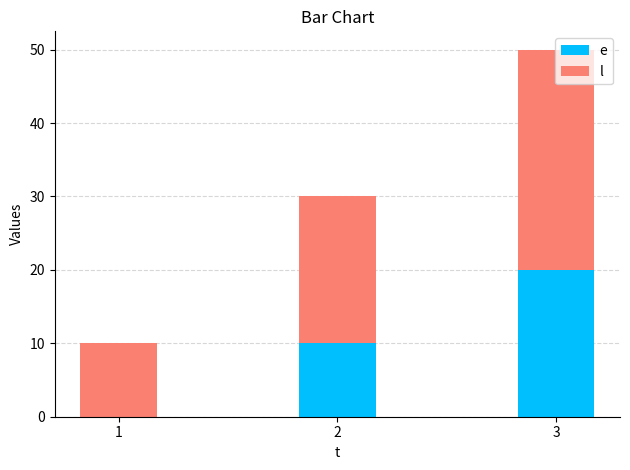

At which category is the sum across all series the highest?

3